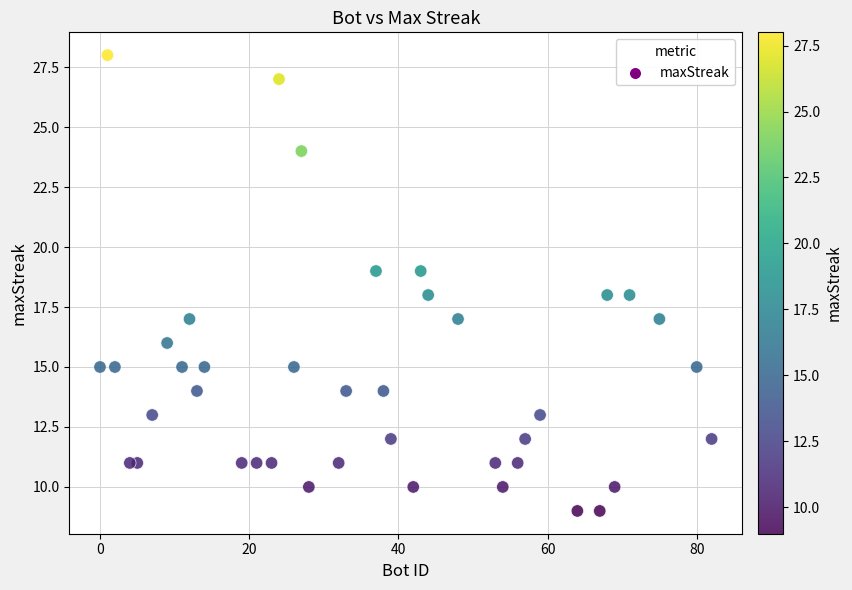

What is the range of X values (max minus min)?

82